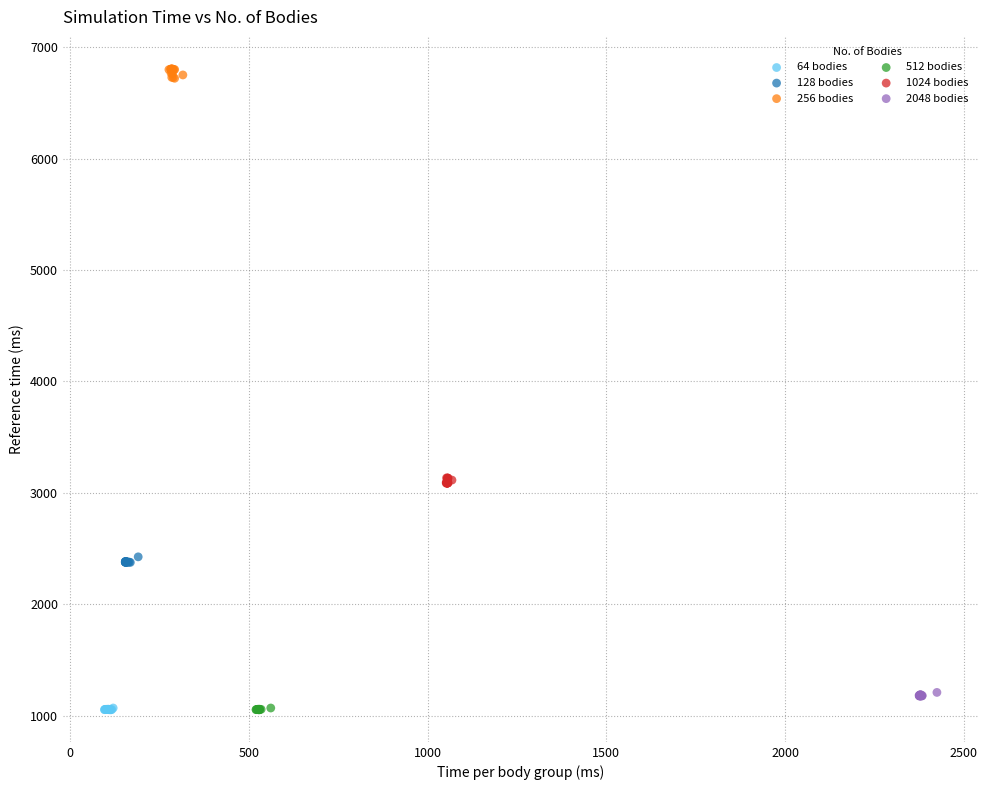

What are all the series names shown in the legend?

64 bodies, 128 bodies, 256 bodies, 512 bodies, 1024 bodies, 2048 bodies